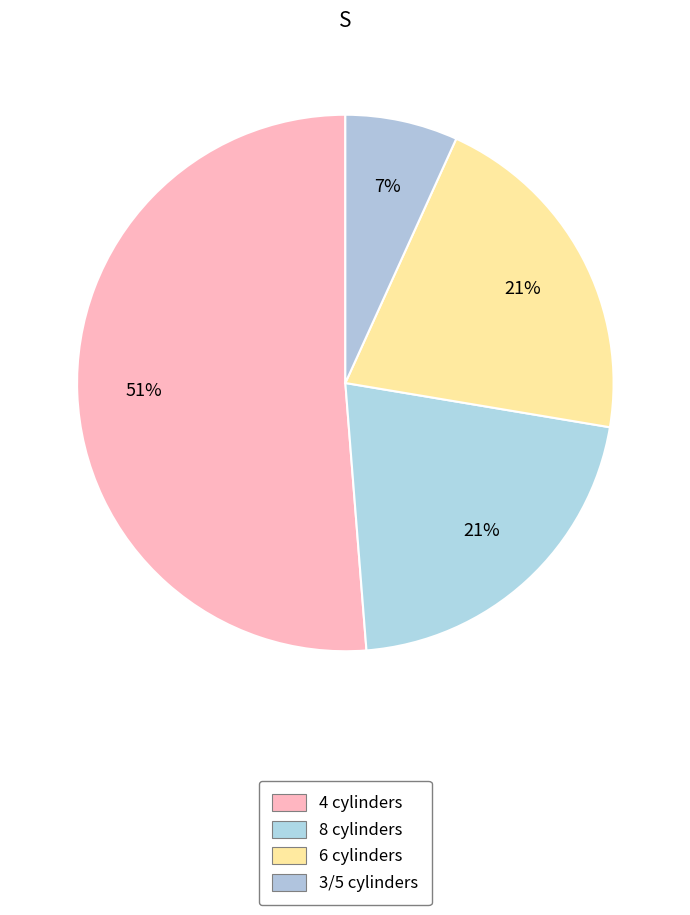

How many slices are in this pie chart?

4